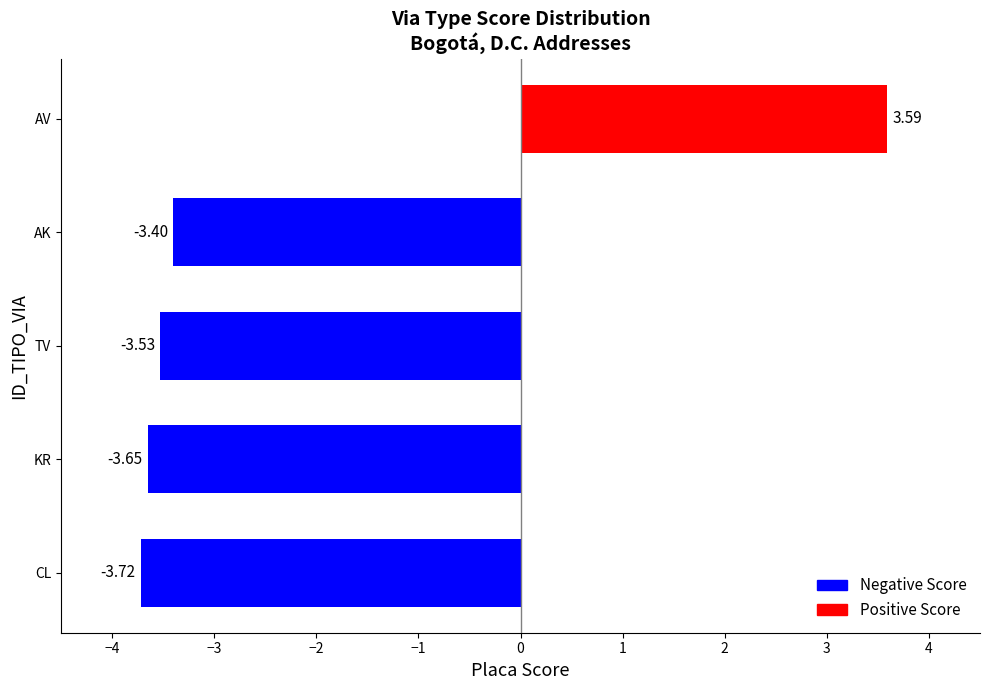

Which category has the highest value across all series?

AV